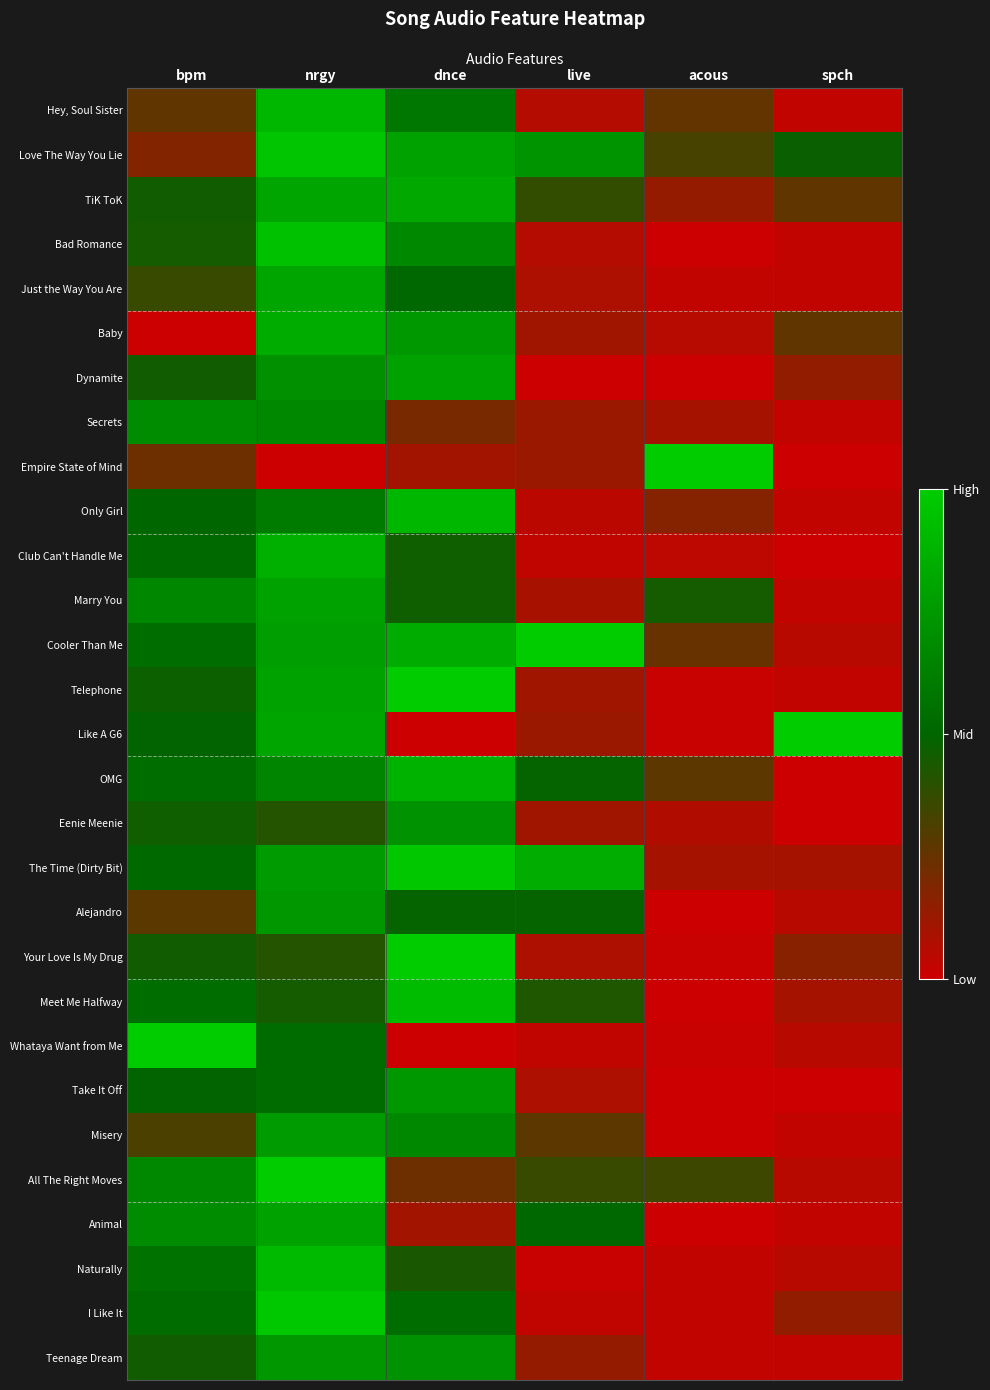

Rank the series by their maximum value, from highest to lowest.

Whataya Want from Me, Empire State of Mind, Cooler Than Me, All The Right Moves, Like A G6, Telephone, Your Love Is My Drug, I Like It, The Time (Dirty Bit), Love The Way You Lie, Bad Romance, Meet Me Halfway, Naturally, Only Girl, Hey, Soul Sister, OMG, Club Can't Handle Me, Baby, TiK ToK, Just the Way You Are, Dynamite, Marry You, Animal, Misery, Take It Off, Alejandro, Teenage Dream, Eenie Meenie, Secrets